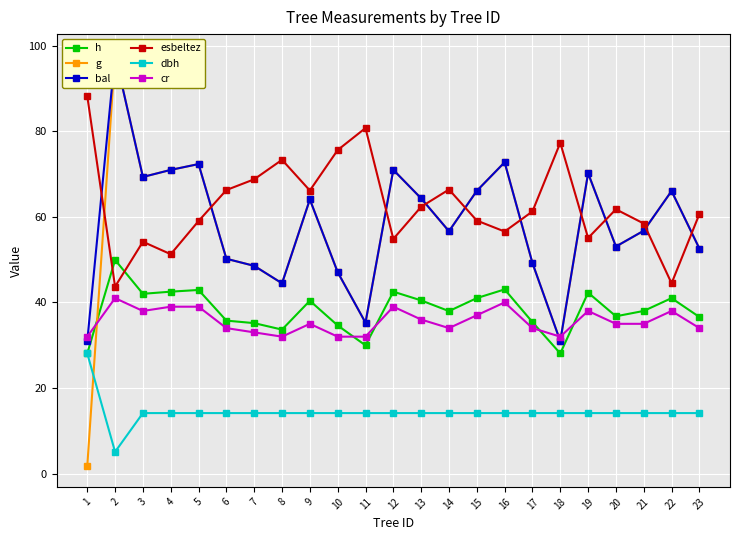

Which category has the highest value across all series?

2